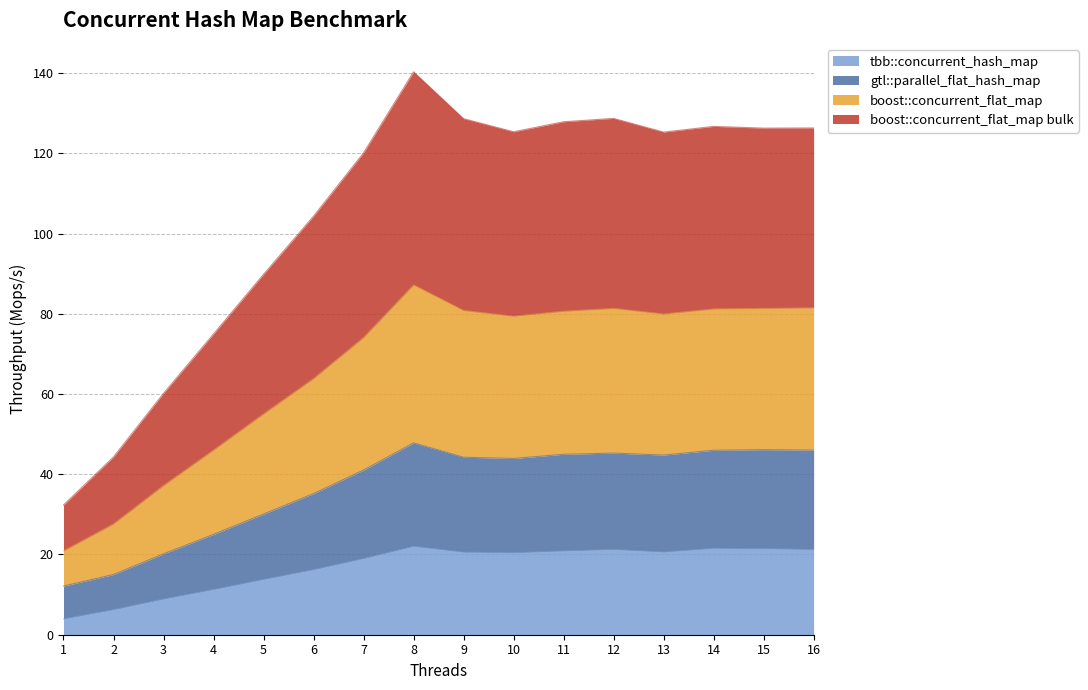

Which category has the highest value across all series?

8